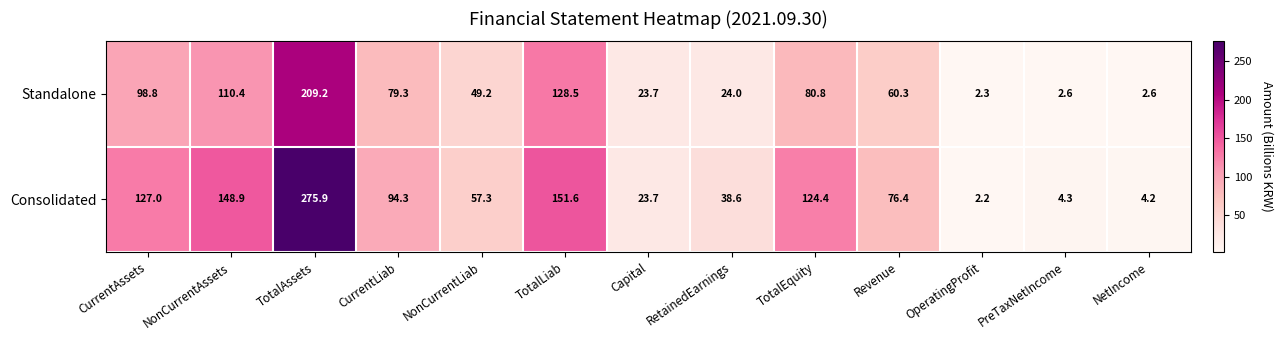

Rank the series by their maximum value, from highest to lowest.

Consolidated, Standalone